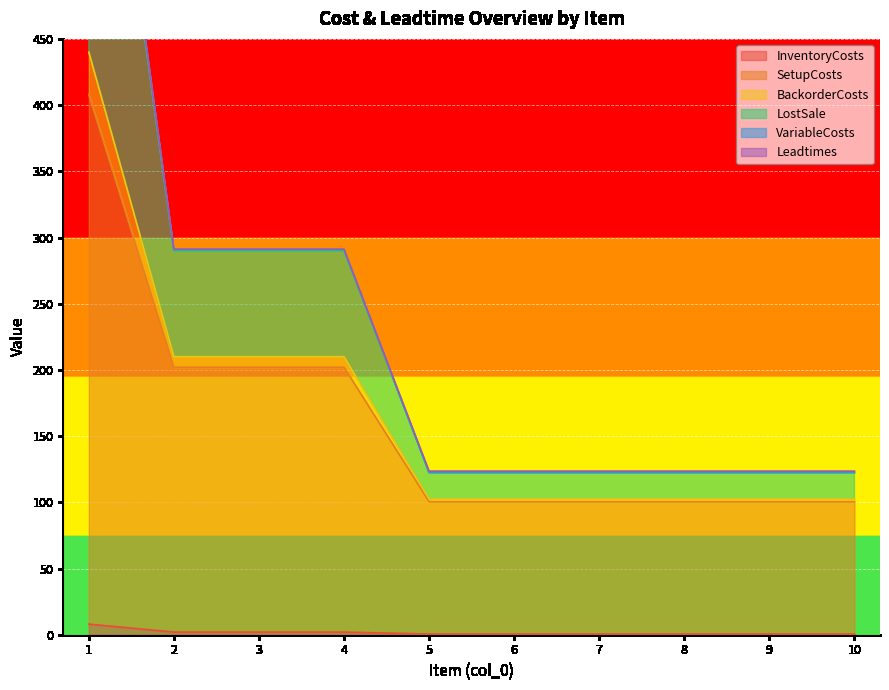

True or false: BackorderCosts and LostSale cross at least once.

False